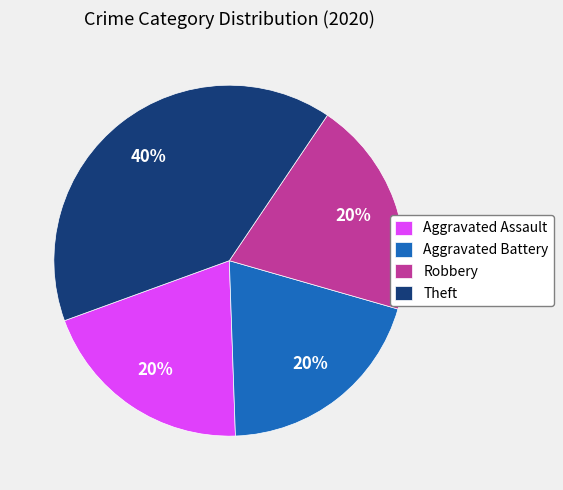

How many slices are in this pie chart?

4